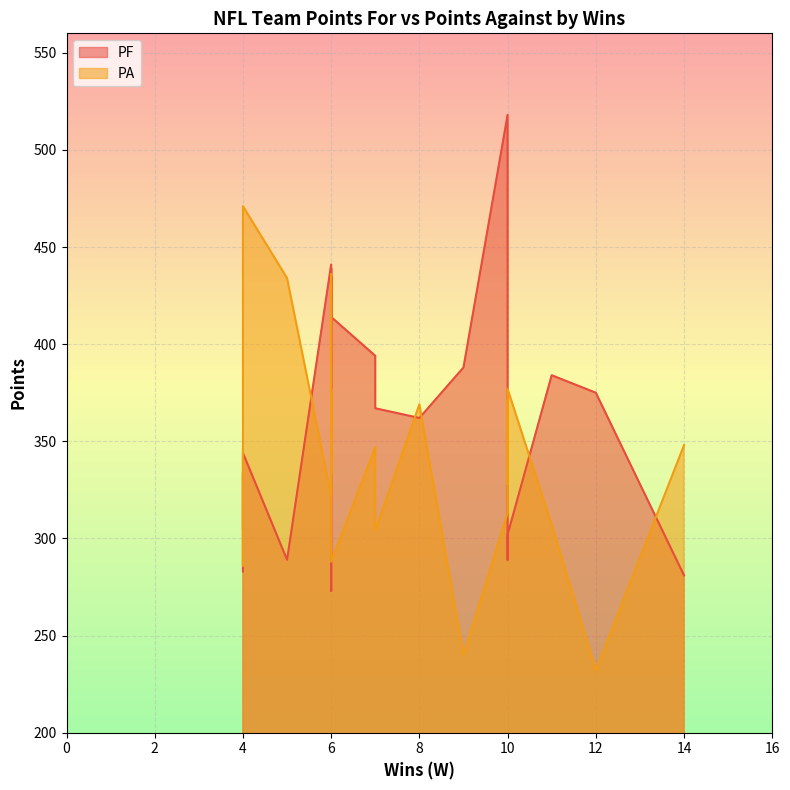

What value does the PF series have at 11, to the nearest 10?

380